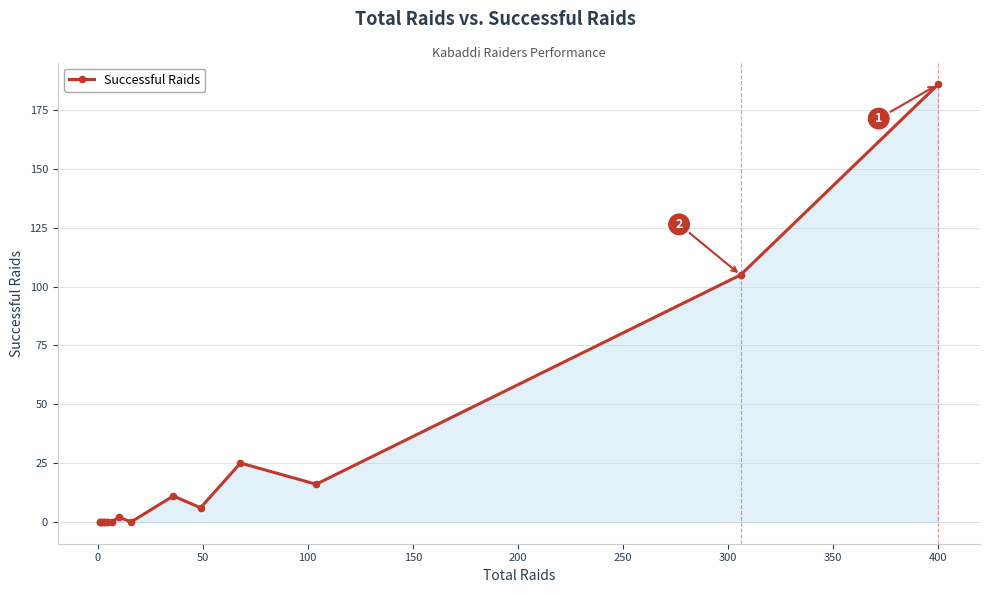

How many series are shown in this chart?

1